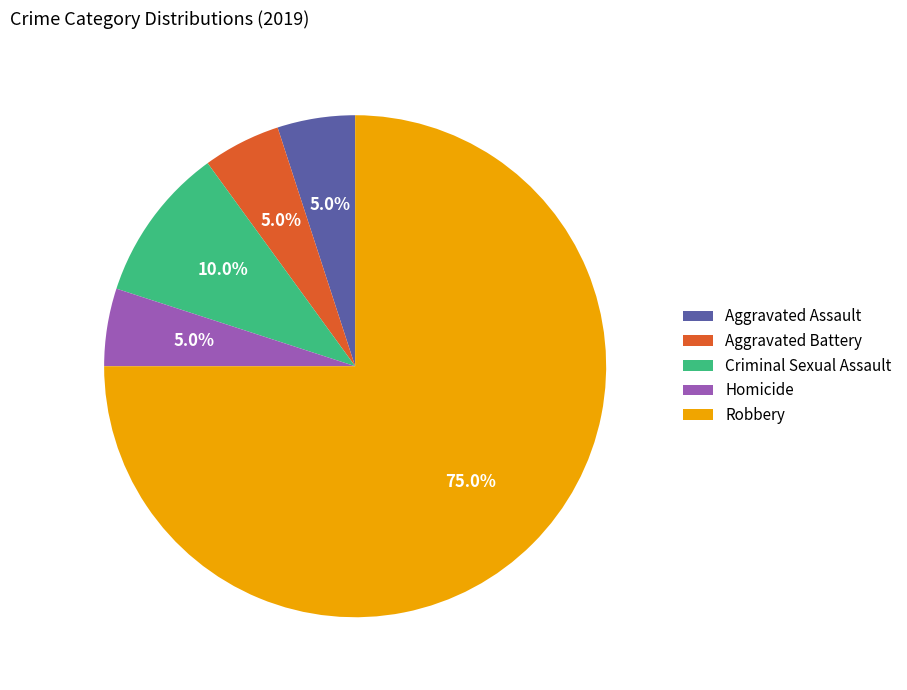

Which has a higher value, Robbery or Criminal Sexual Assault?

Robbery